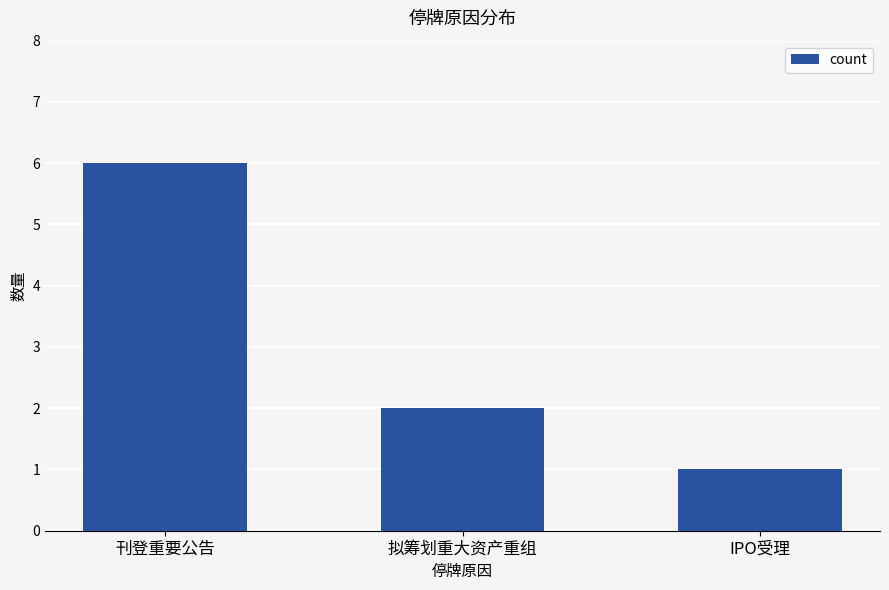

At which label is the value closest to 3?

拟筹划重大资产重组